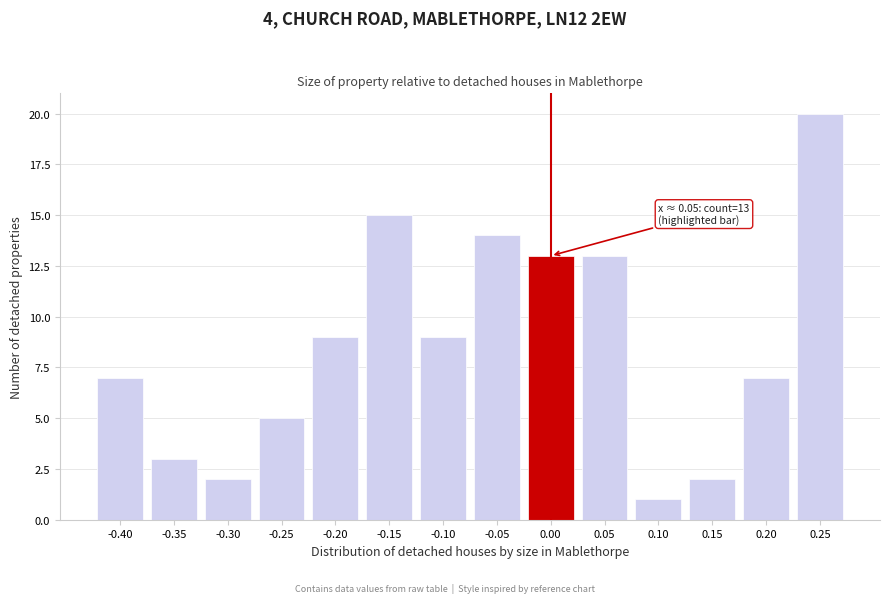

Reading left to right, extract all data points from this chart.

-0.40=7	-0.35=3	-0.30=2	-0.25=5	-0.20=9	-0.15=15	-0.10=9	-0.05=14	0.00=13	0.05=13	0.10=1	0.15=2	0.20=7	0.25=20